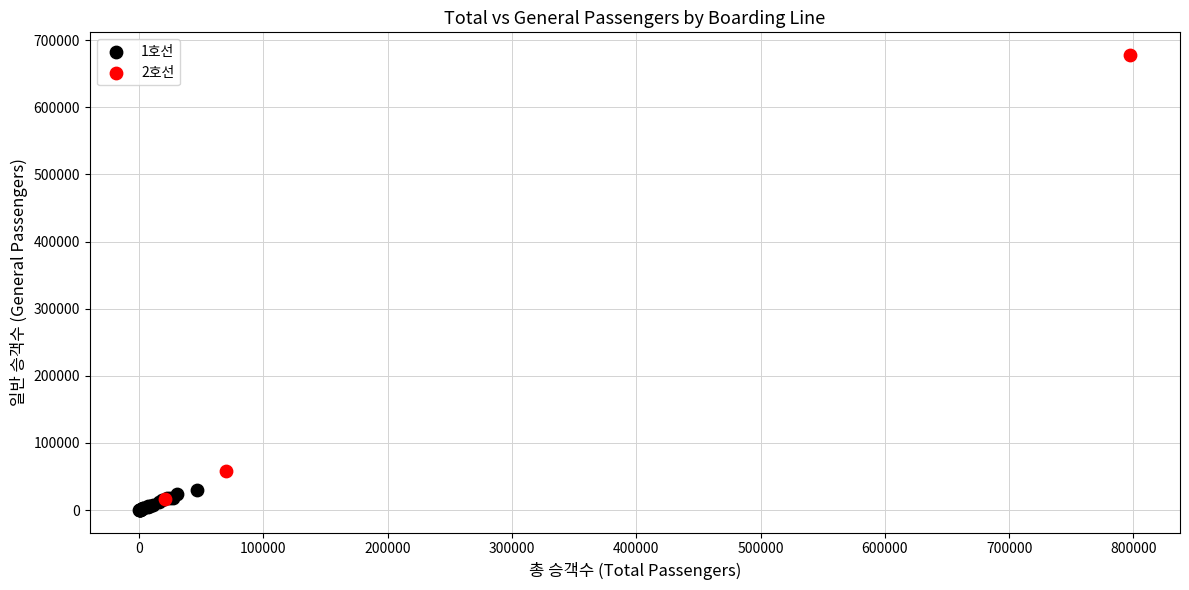

Which series has the widest spread of Y values?

2호선